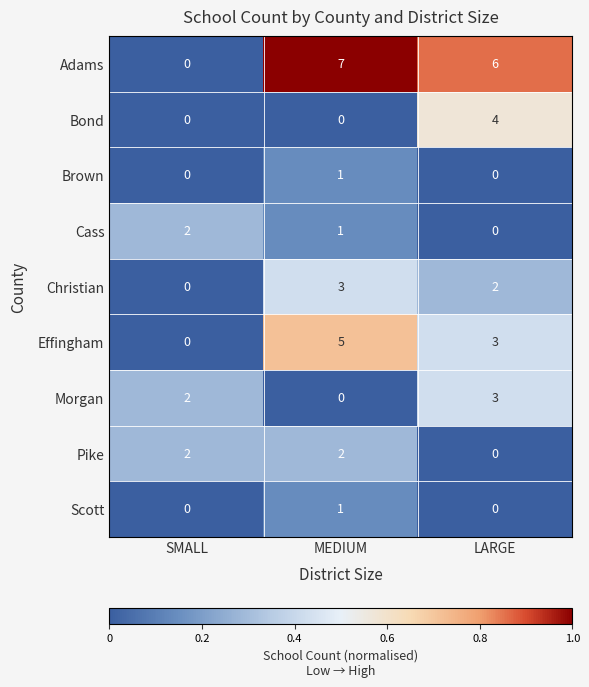

What is the sum of all Cass values?

3